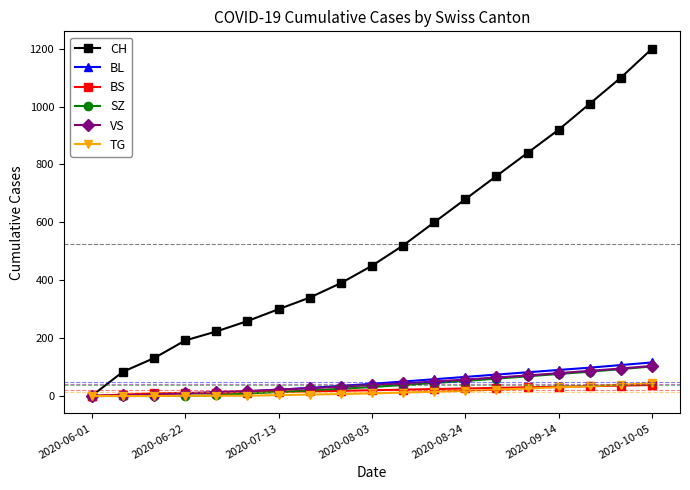

What is the maximum value shown in the chart?

1200